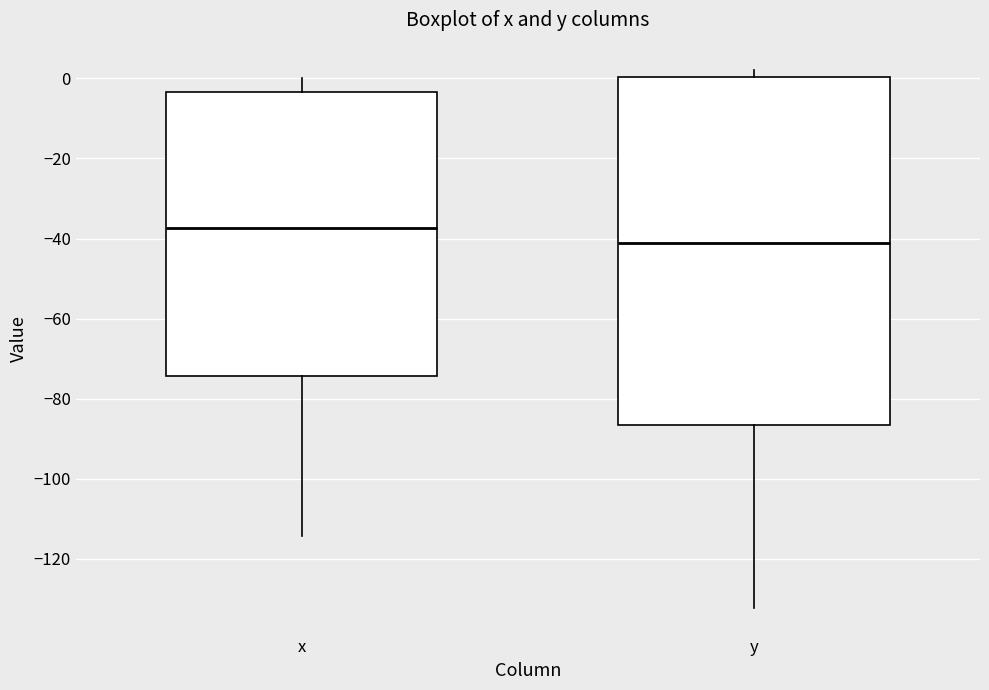

Which box is the tallest, from its lower edge to its upper edge?

y